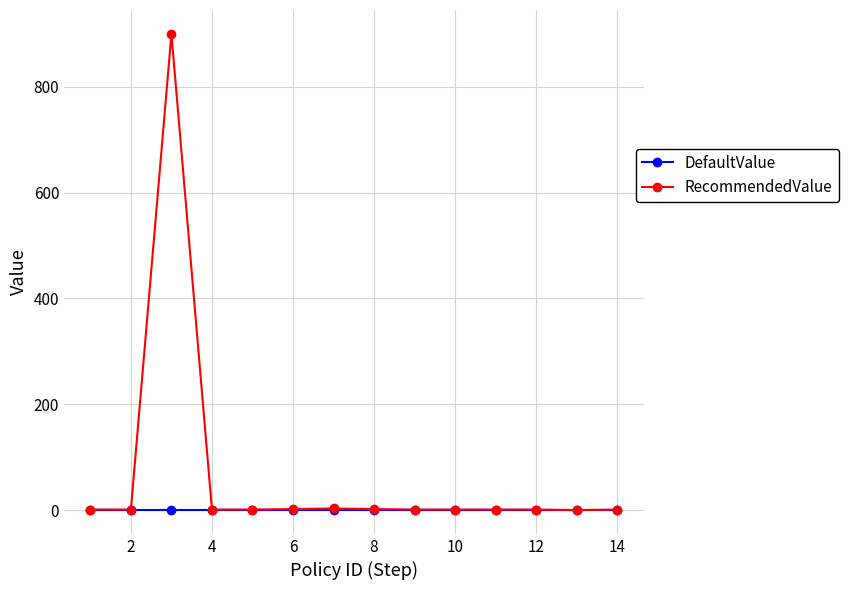

At how many categories does at least one series exceed 603?

1